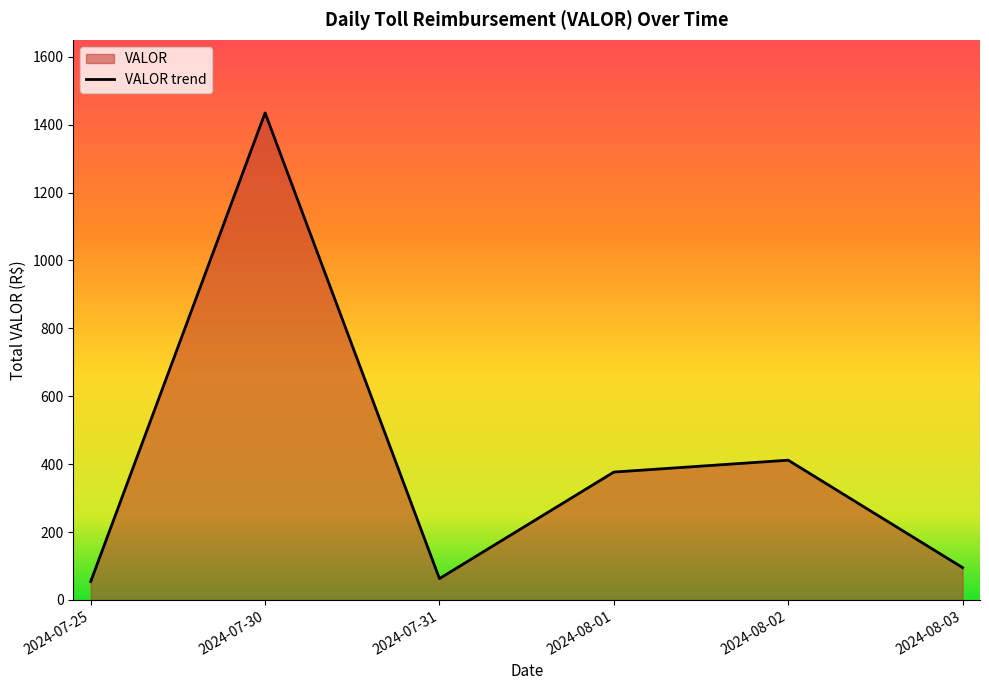

What is the average value?

96.1